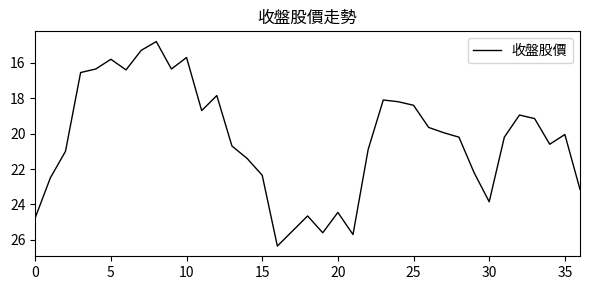

What is the smallest value displayed?

14.8